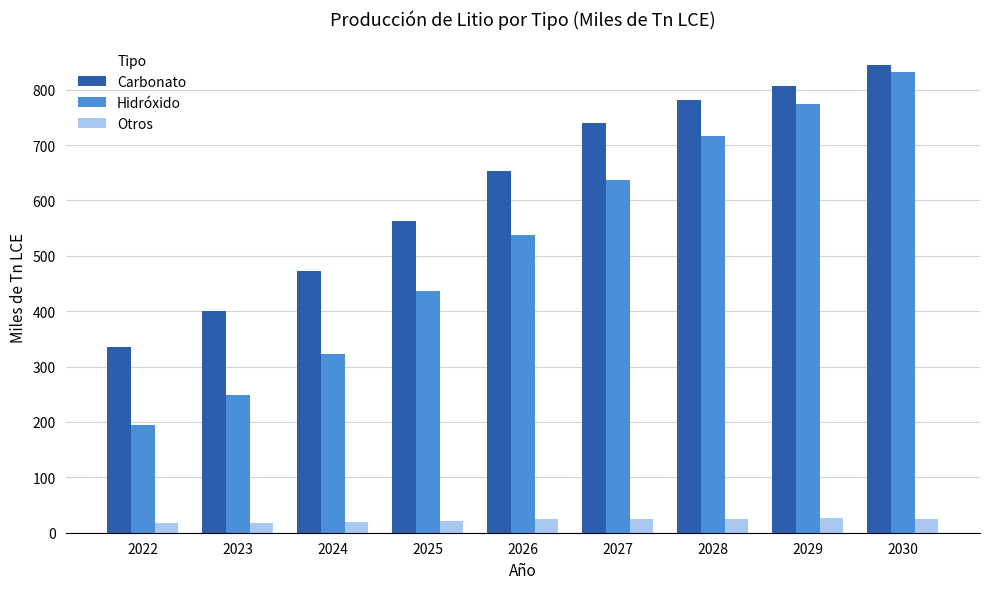

What value does the Hidróxido series have at 2027, to the nearest 10?

640